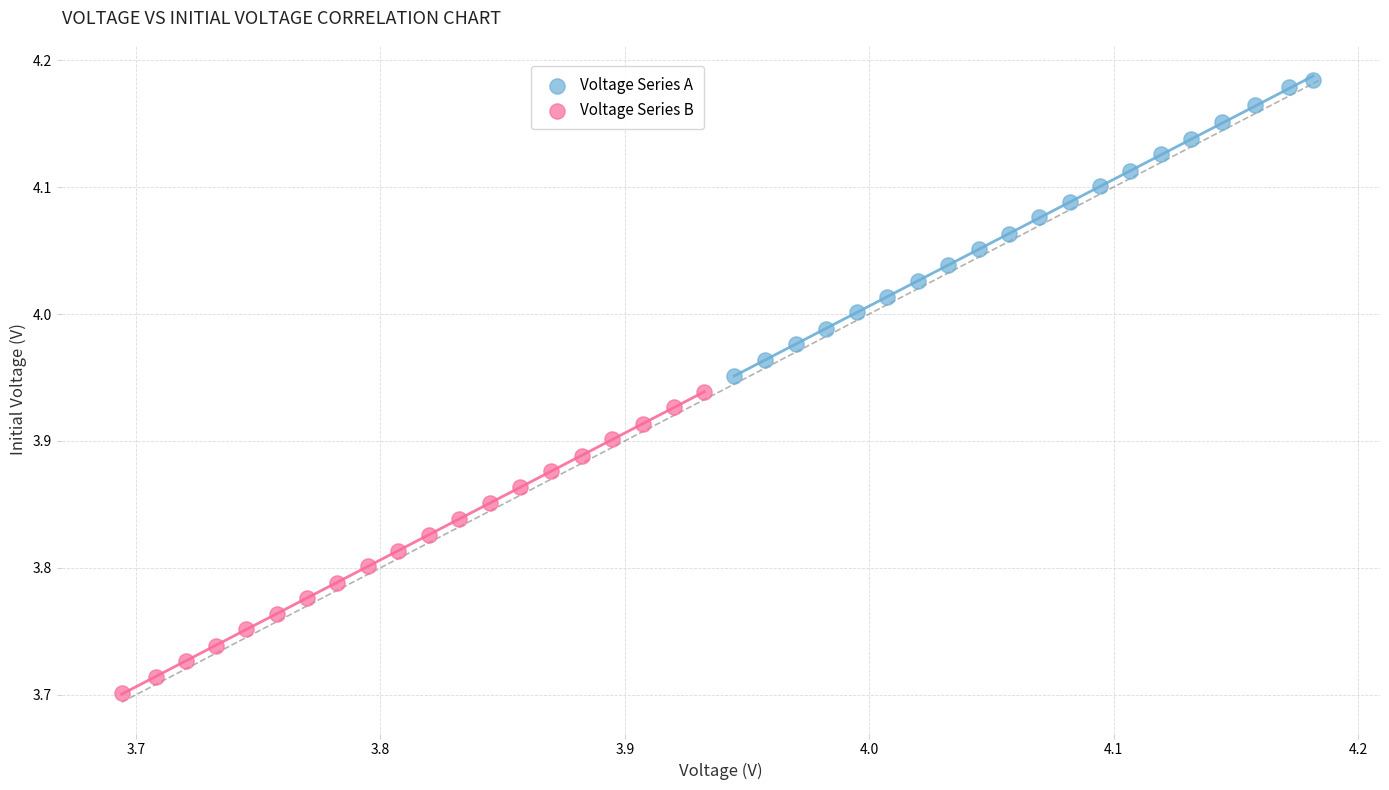

Which series reaches the minimum Y coordinate?

Voltage Series B